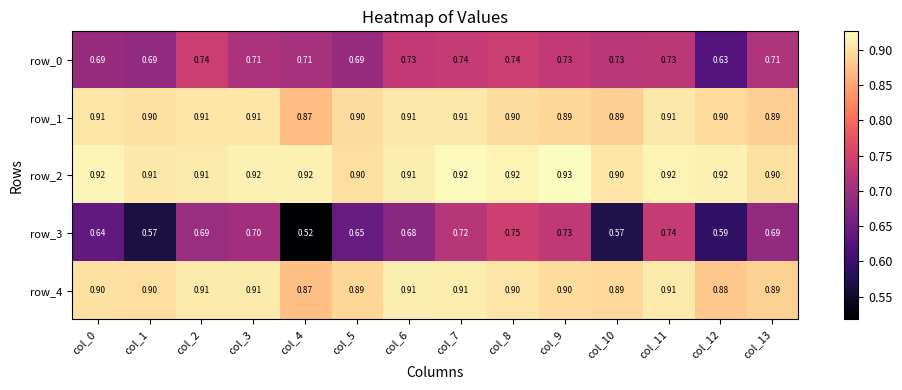

Which series has the largest total across all categories?

row_2